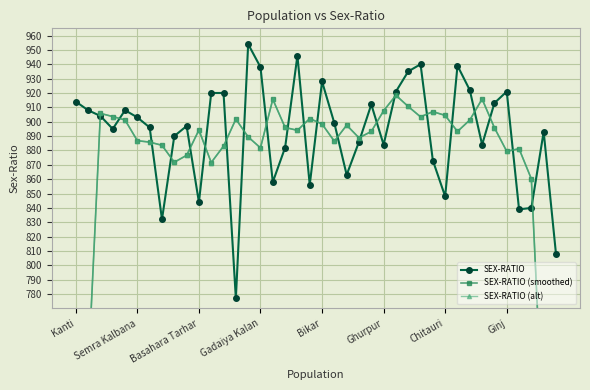

What is the maximum value for SEX-RATIO?

954